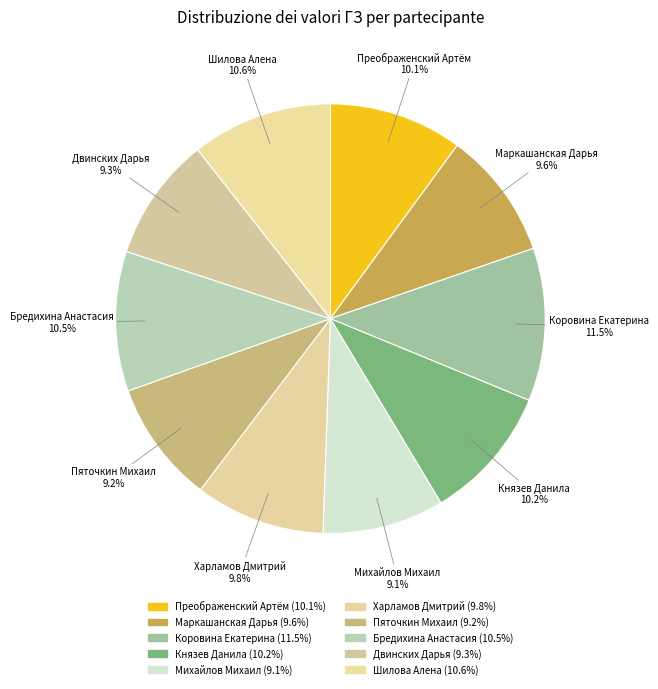

Is the sum of Михайлов Михаил and Бредихина Анастасия greater than half?

No